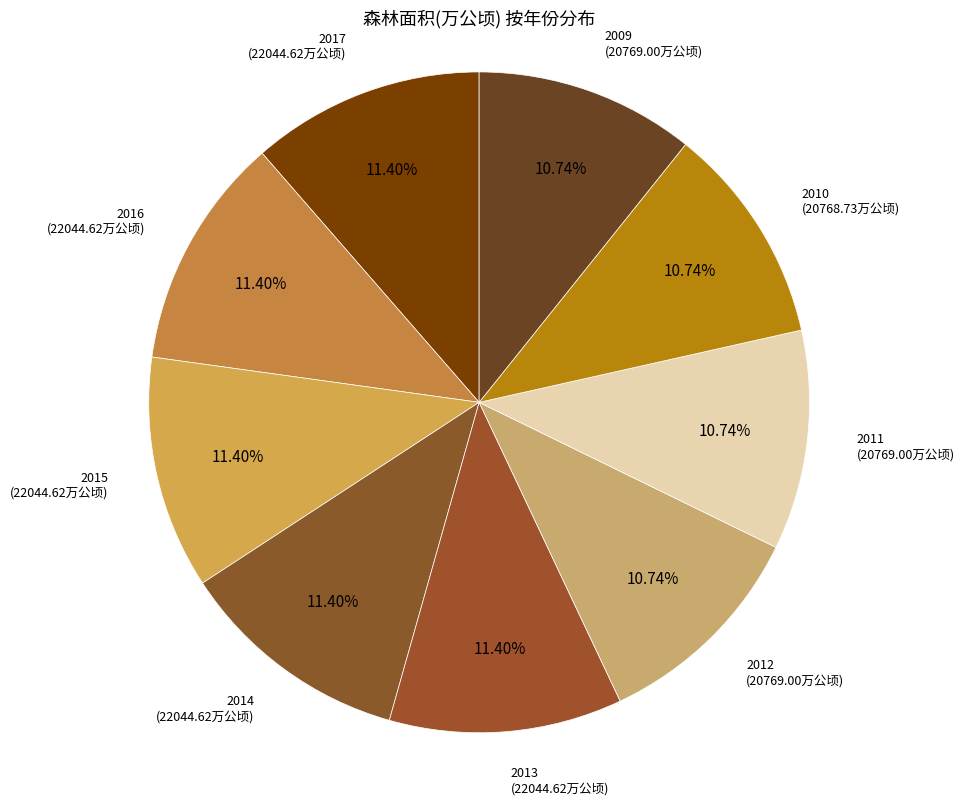

How many segments does this pie chart have?

9